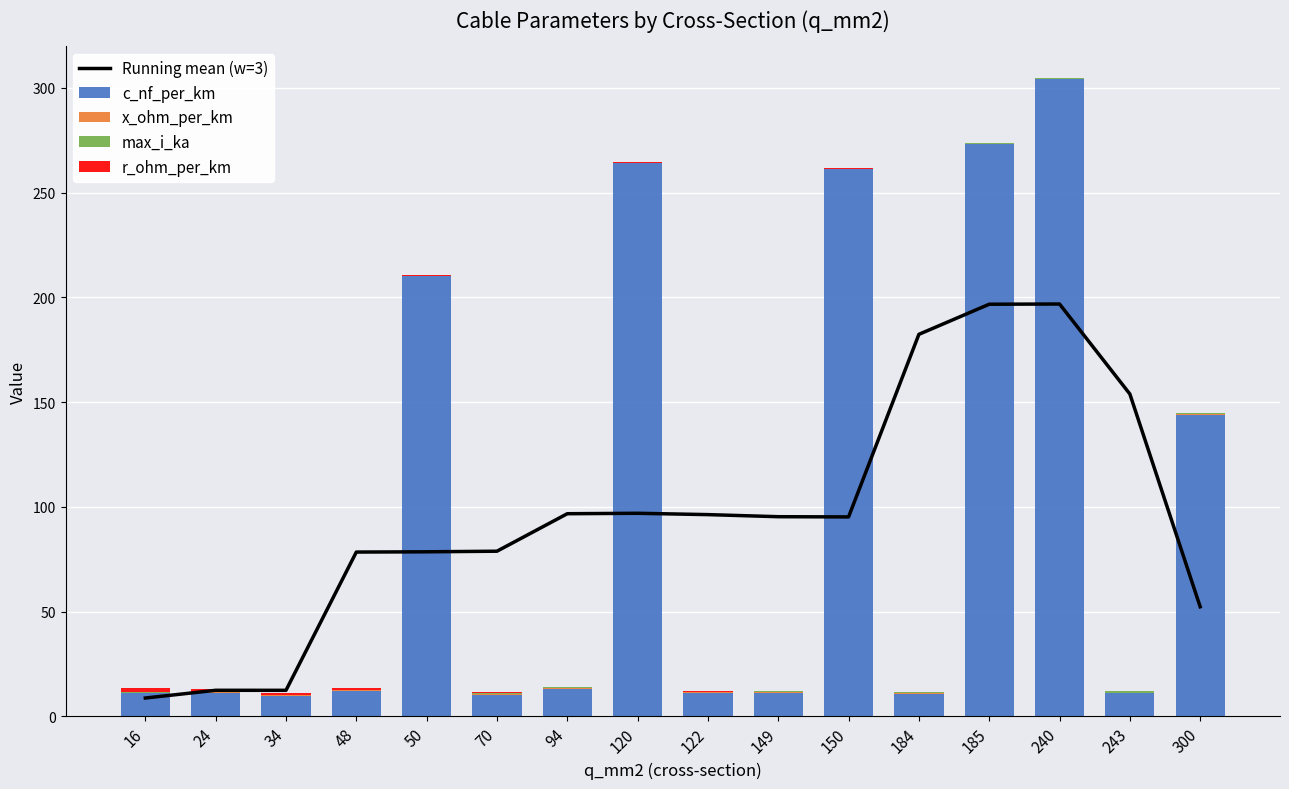

The x_ohm_per_km series shows 0.3 at 243. True or false?

True